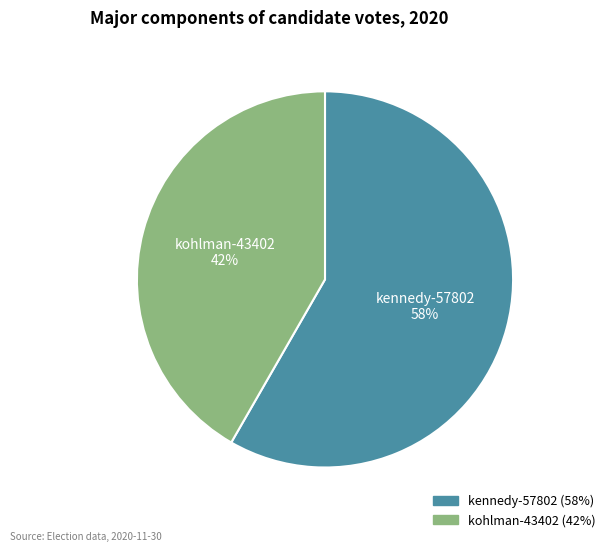

Do kennedy-57802 and kohlman-43402 together represent more than half of the pie?

Yes